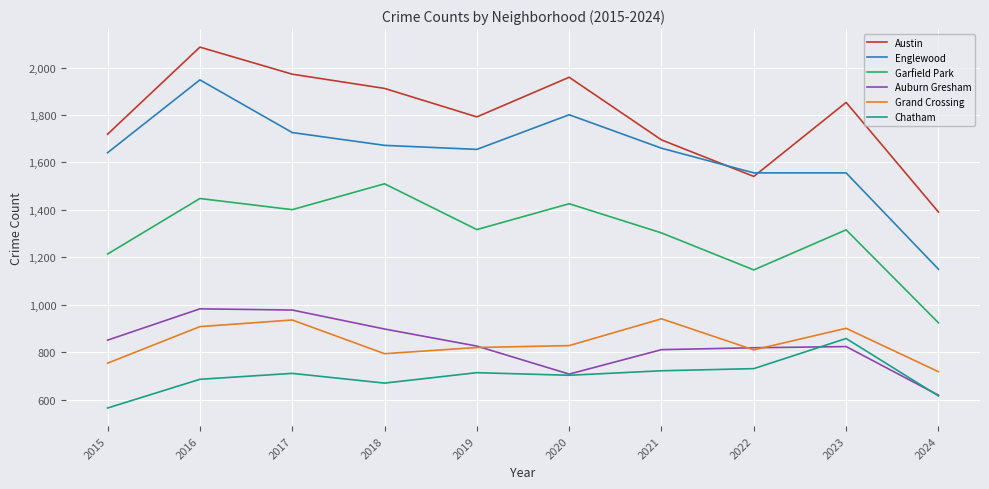

The value of Chatham at 2017 is 335. True or false?

False